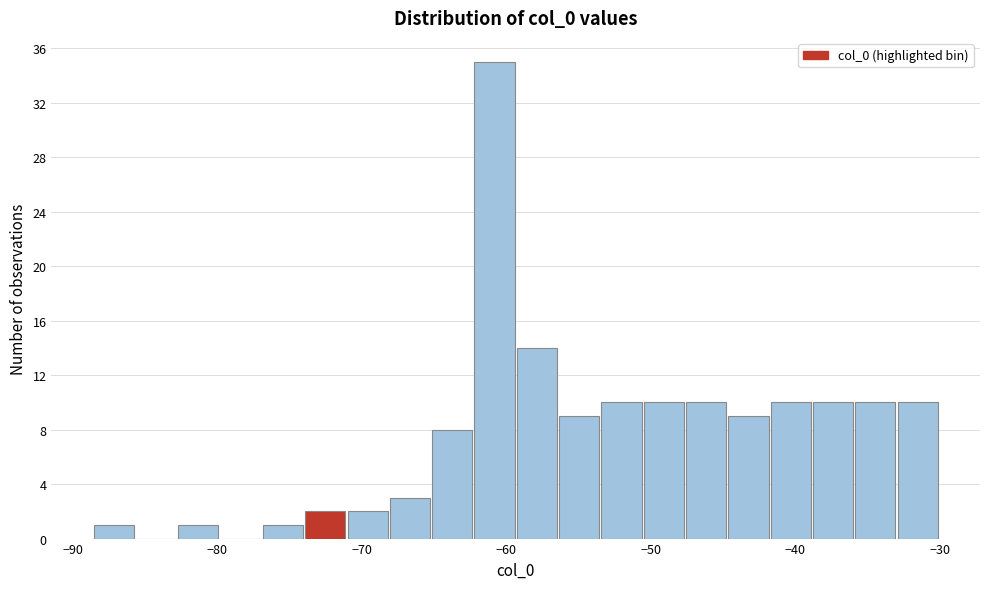

Around what value on the x-axis is the tallest bar? Give the approximate position of its centre, as read against the axis.

-61